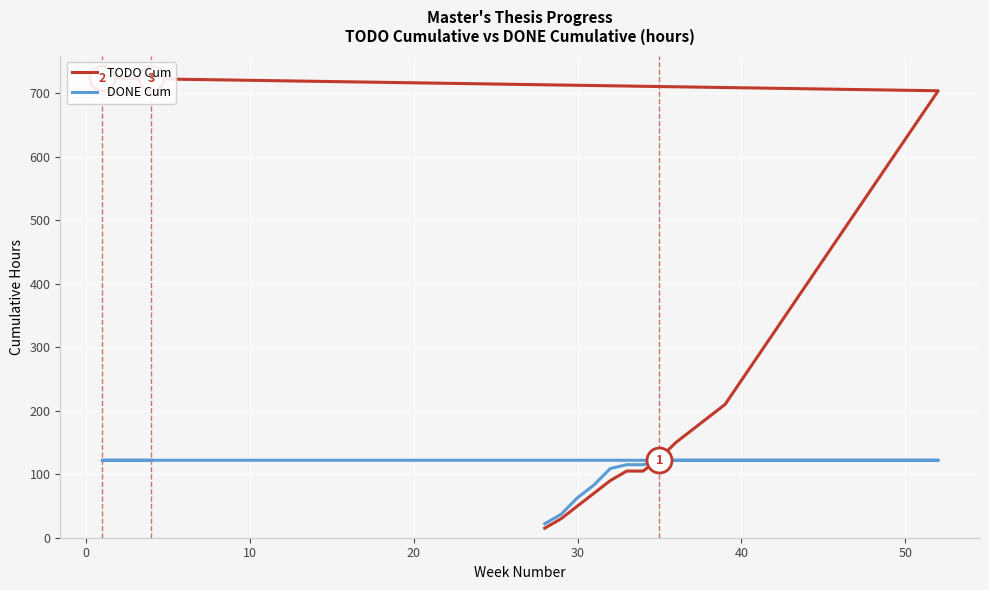

What are all the series names shown in the legend?

TODO Cum, DONE Cum